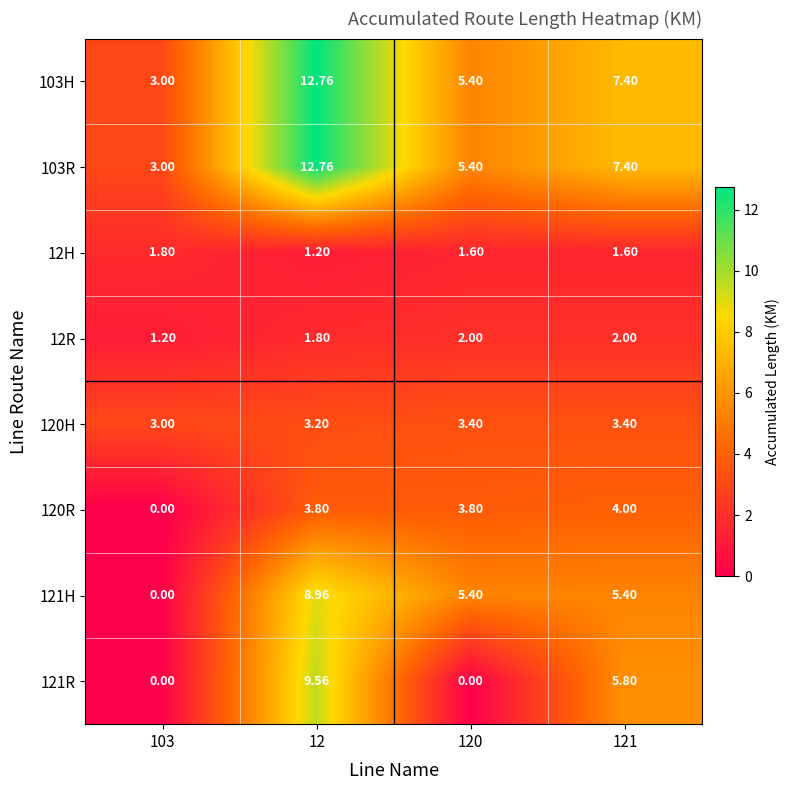

Is the value of 12H at 12 greater than the value of 120R at 103?

Yes